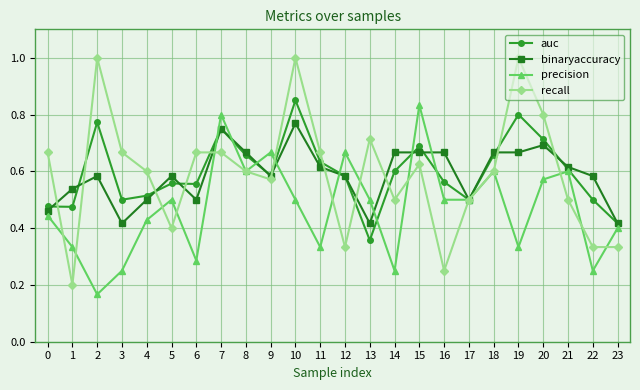

How many lines are shown in the chart?

4